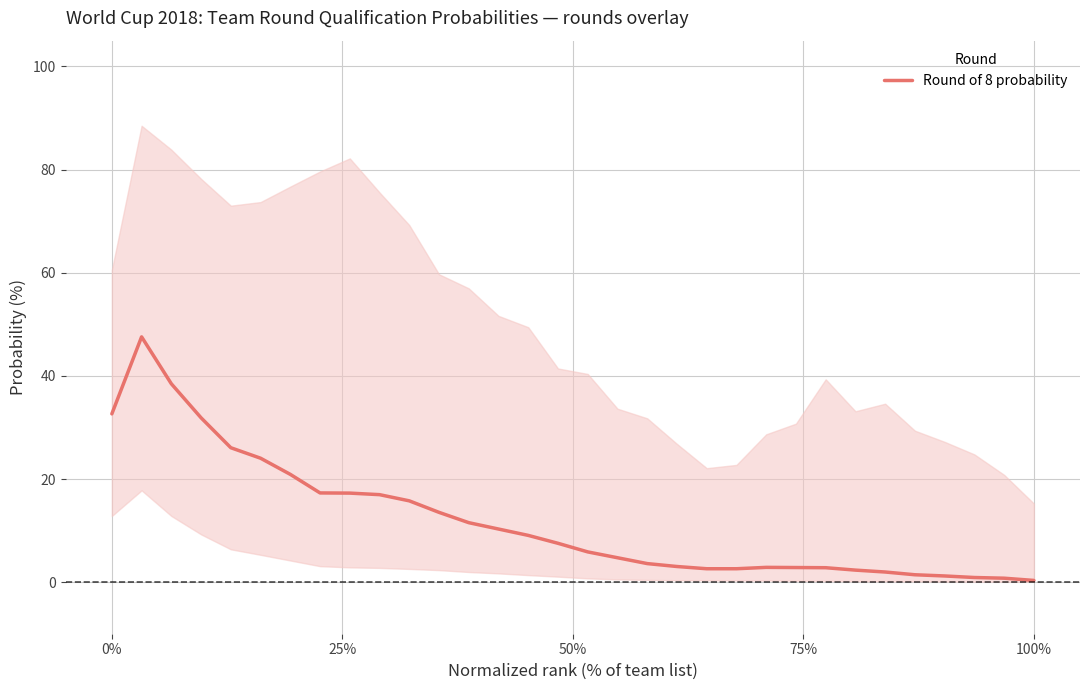

What is the greatest value displayed?

47.6